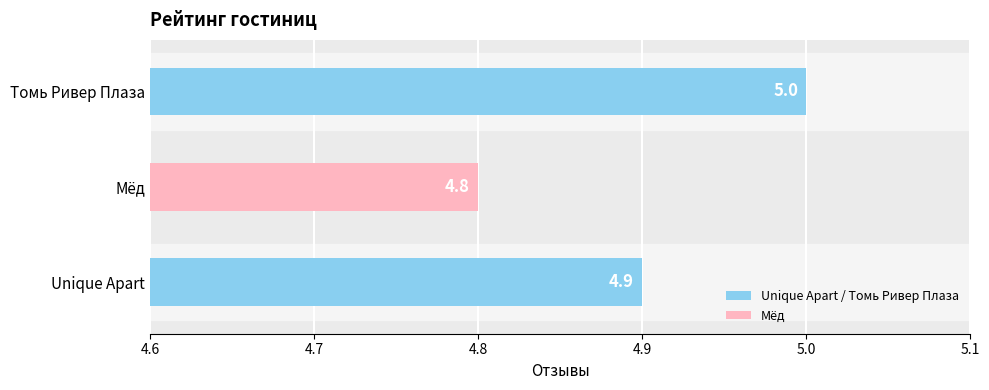

Reading top to bottom, transcribe all the data shown in this chart.

5.0	4.8	4.9